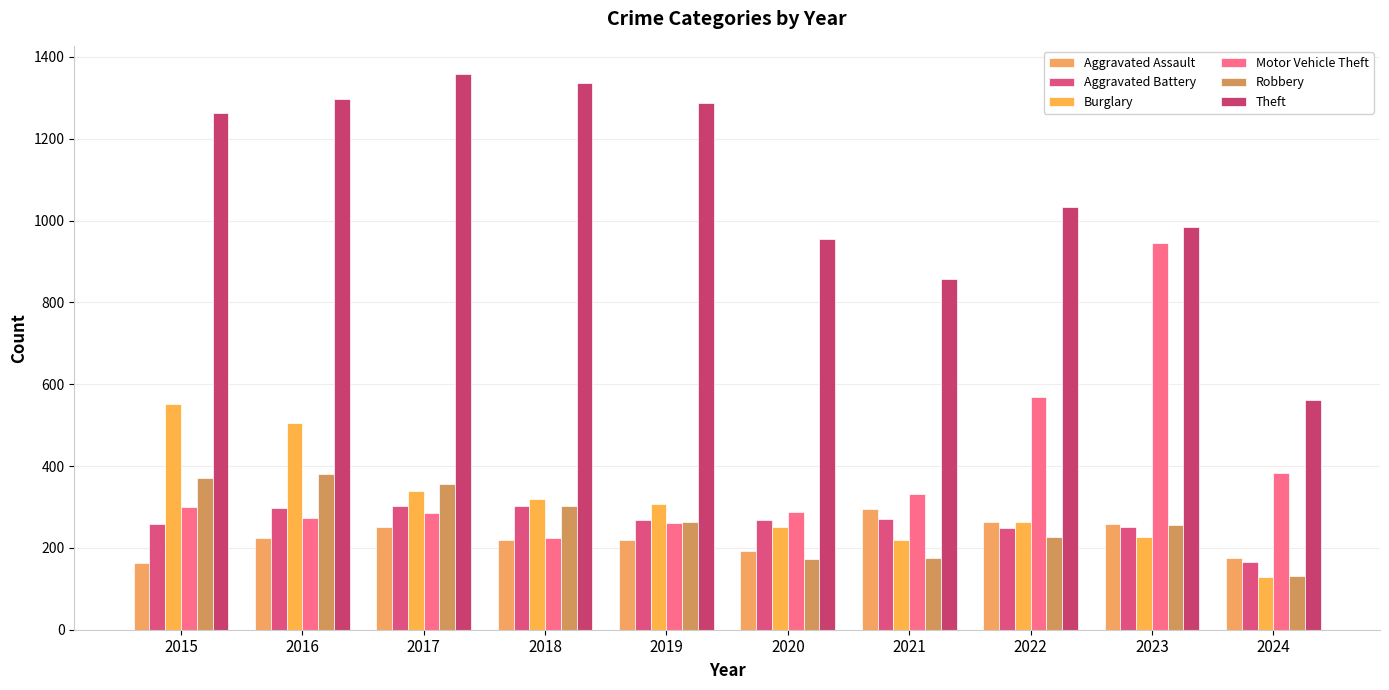

What is the difference between the second highest and minimum values in the Robbery series?

241